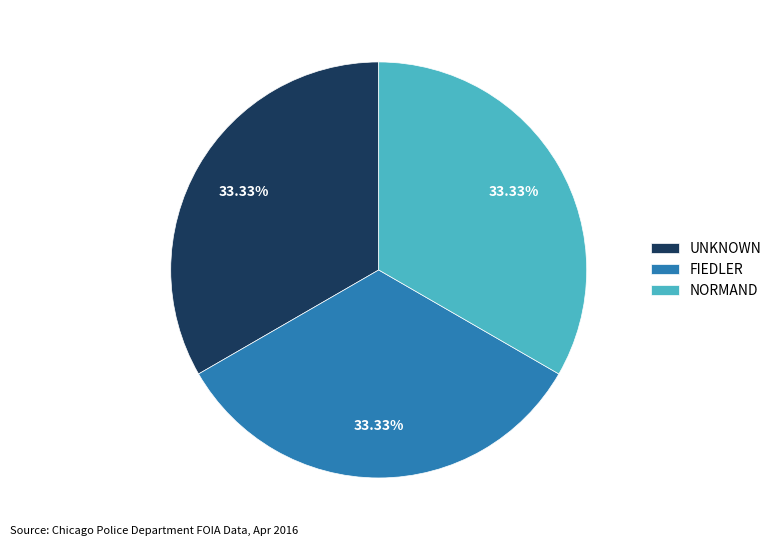

Does UNKNOWN account for over 50% of the chart?

No